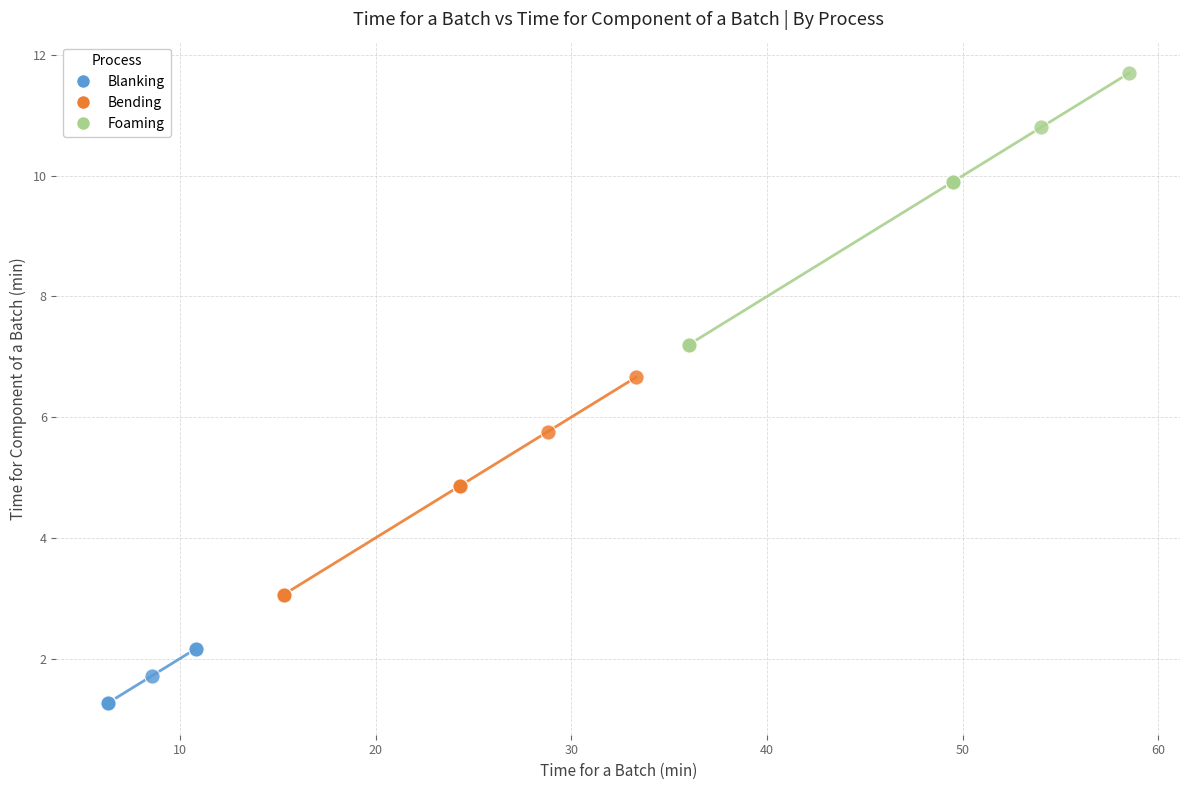

Which series reaches the minimum Y coordinate?

Blanking